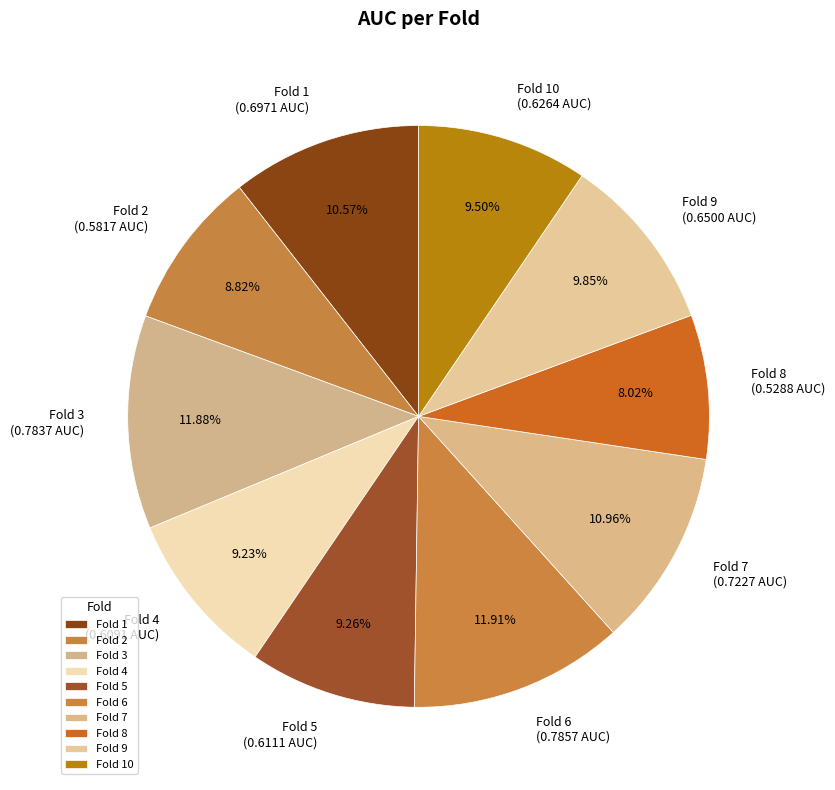

To the nearest percent, what is the difference between the largest and smallest slice percentages?

4%